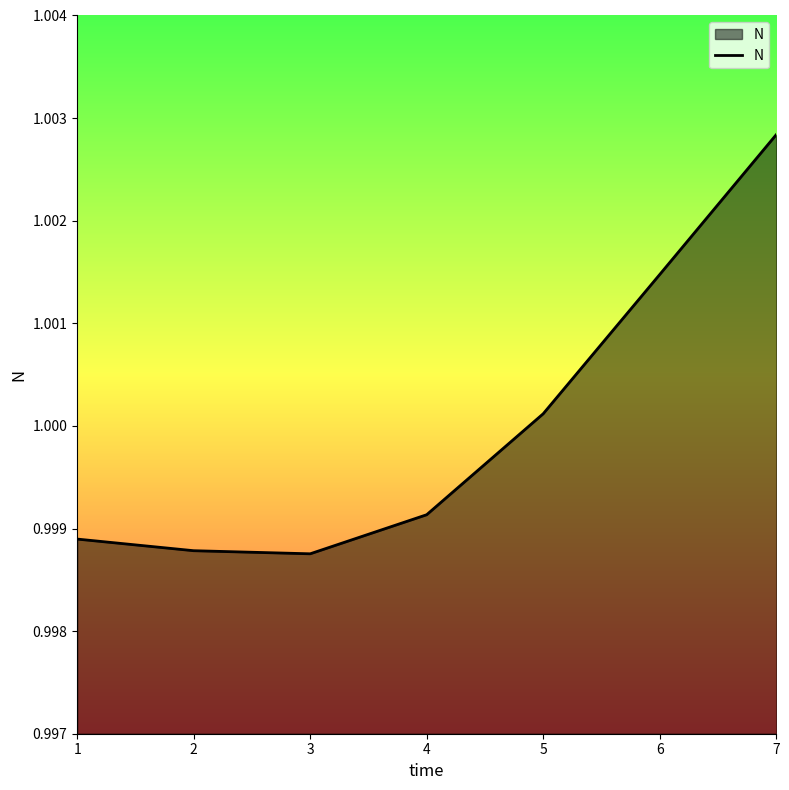

Does the chart display data point markers on the line(s)?

No